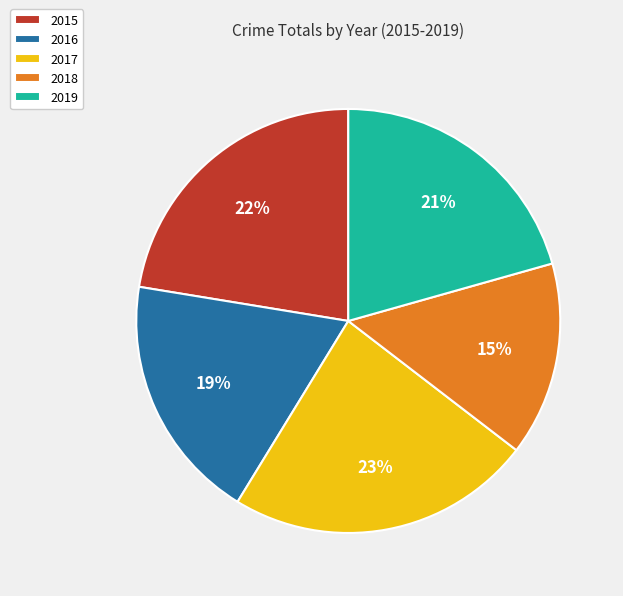

Is there any slice that represents more than half of the pie?

No